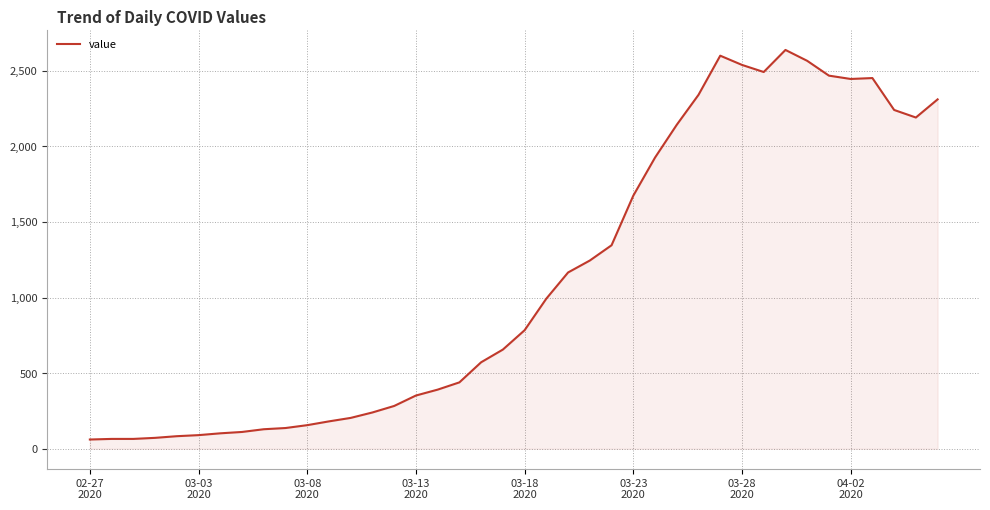

What is the difference between the maximum and minimum values?

2577